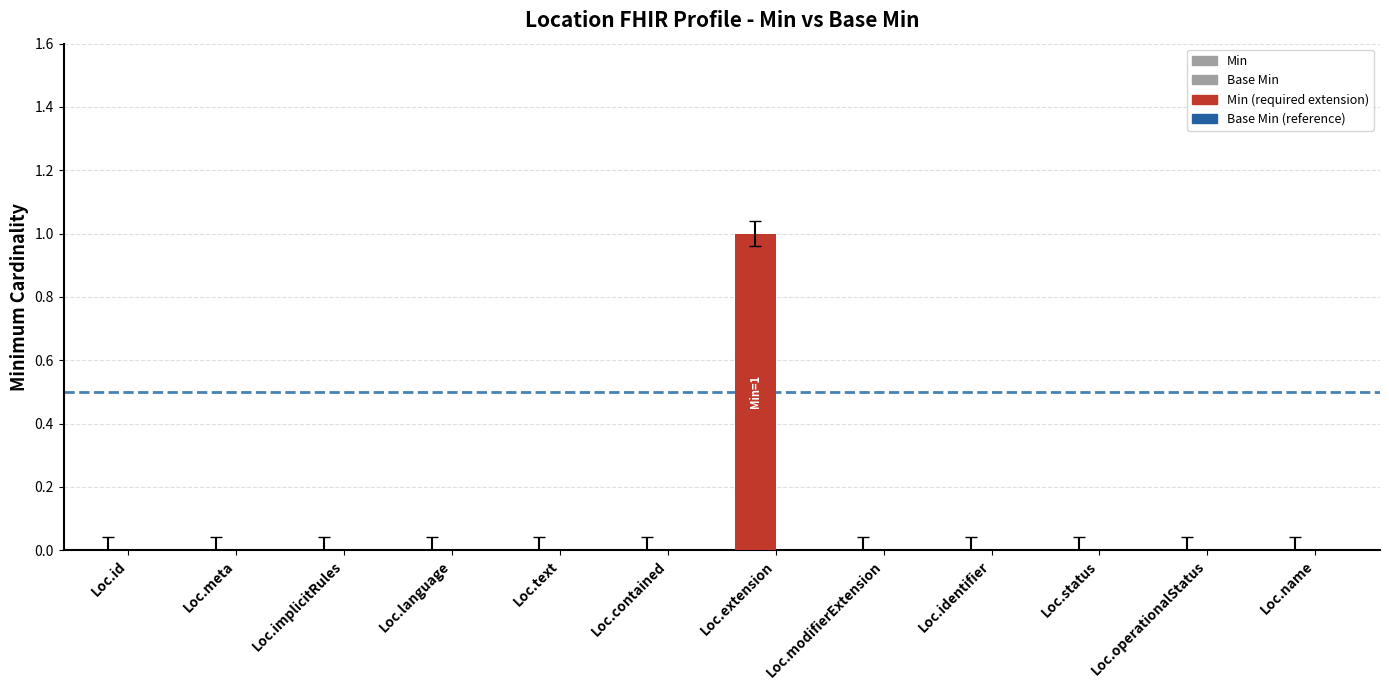

What is the difference between the maximum and minimum values in the Min series?

1